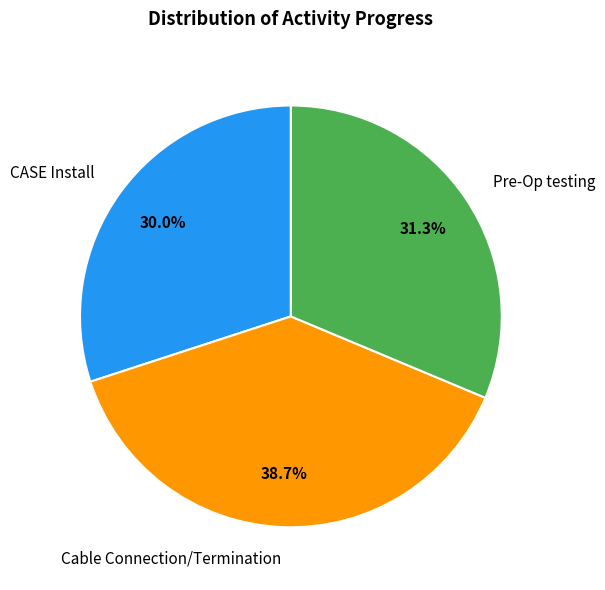

Which category has the smallest portion of the pie?

CASE Install